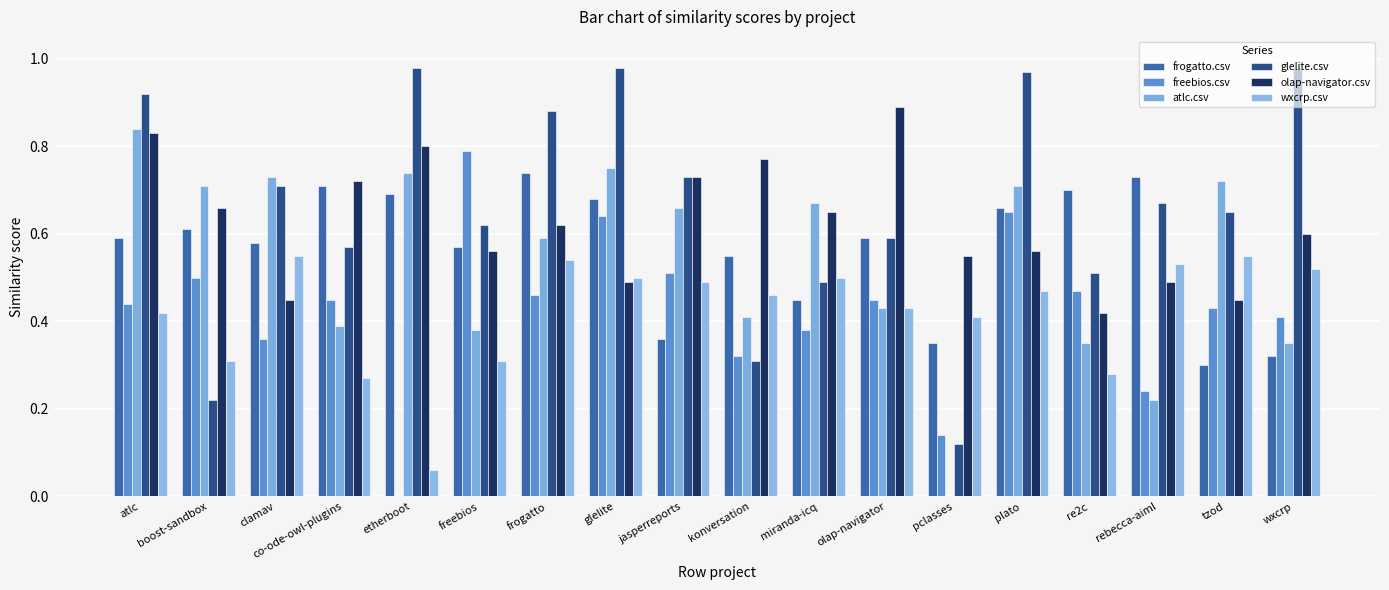

Does the chart contain stacked bars?

No